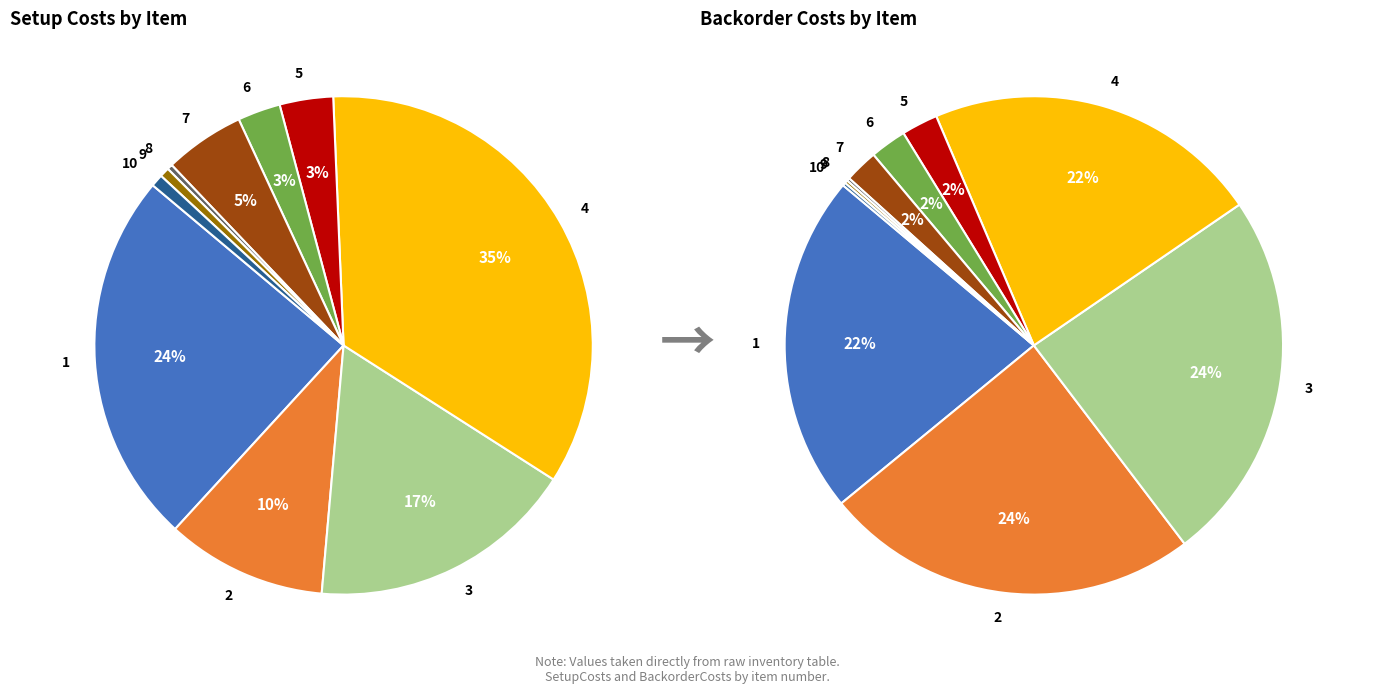

How many slices are in this pie chart?

10